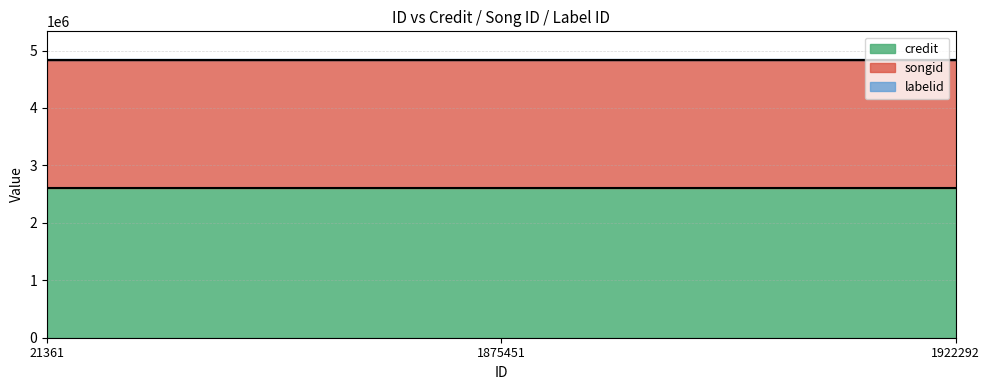

What is the total value across all series at 1922292?

4848948